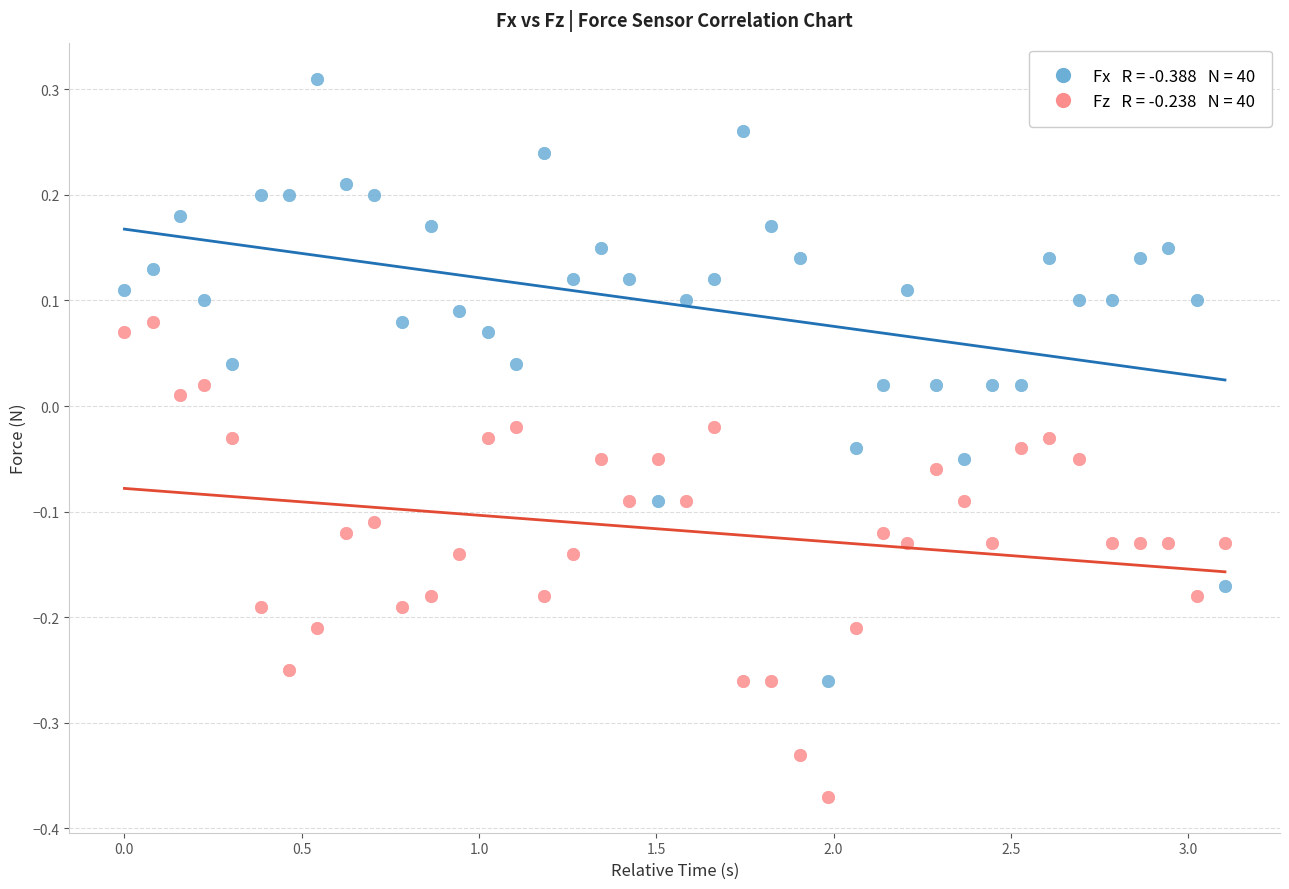

Across all data points, what is the range of X values (max minus min)?

3.1